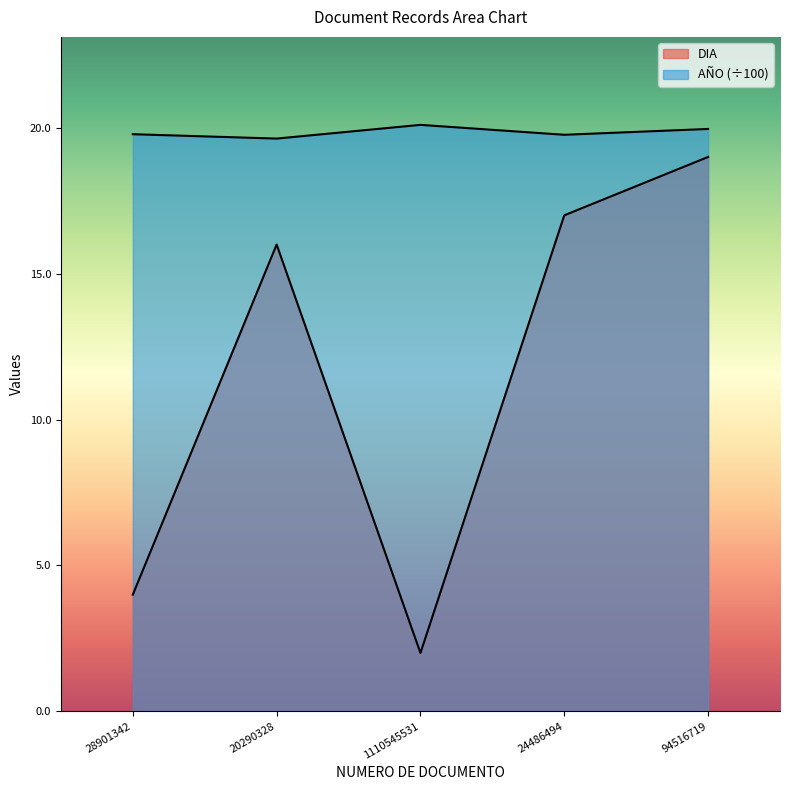

Reading right to left, what are all the values shown in this chart?

DIA: 19.0	17.0	2.0	16.0	4.0
AÑO: 20.0	19.8	20.1	19.6	19.8